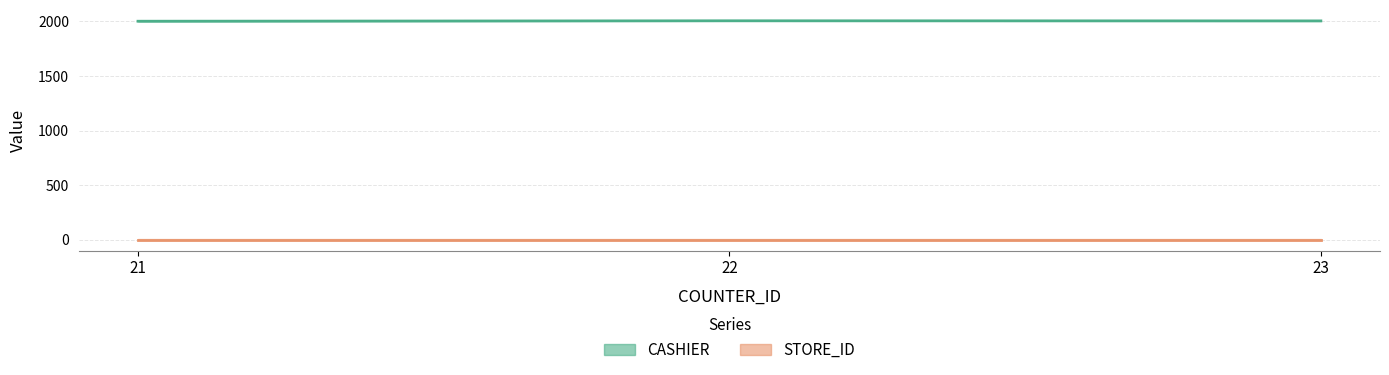

Rank the categories by value from lowest to highest.

21, 23, 22